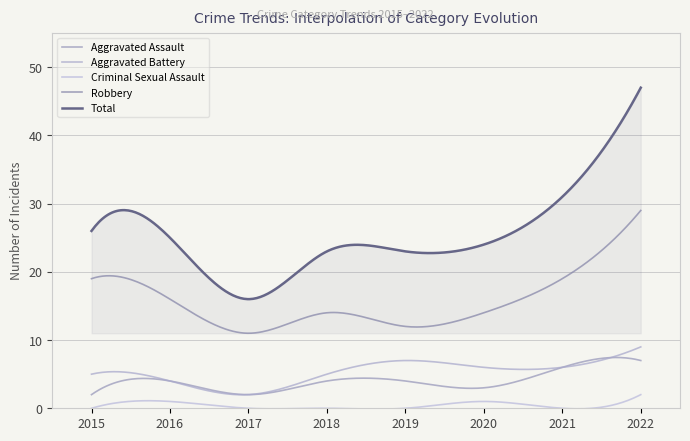

What is the difference between the maximum and minimum values in the Total series?

31.0